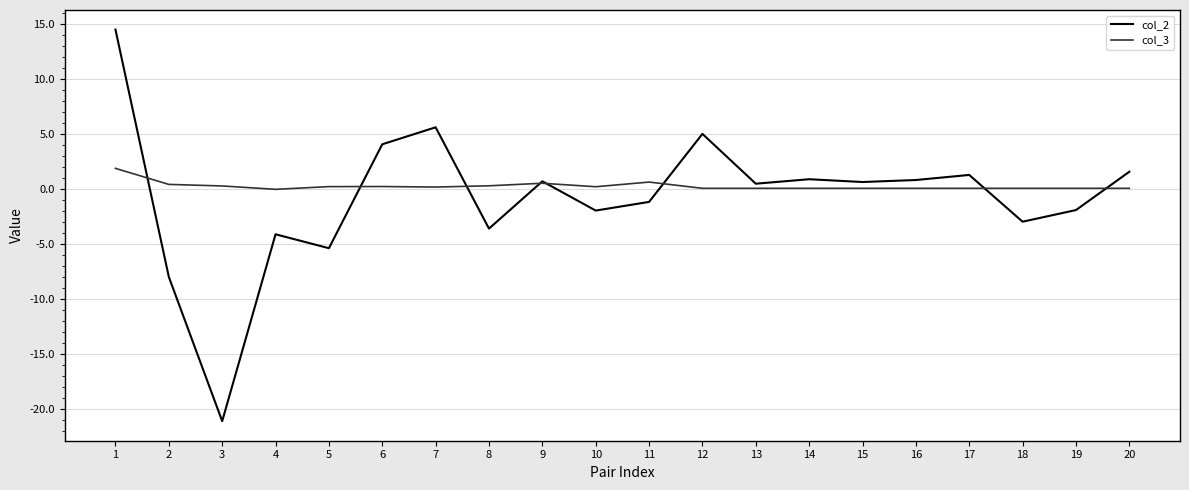

What is the spread (max minus min) of values at 2?

8.4